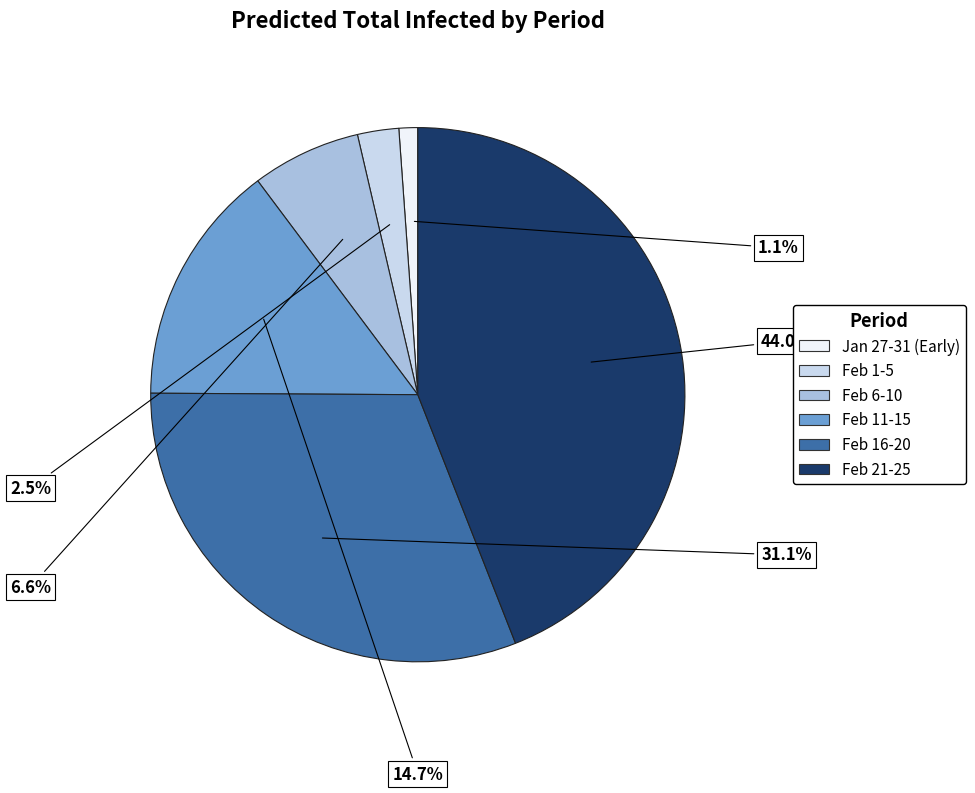

Is there any slice that represents more than half of the pie?

No